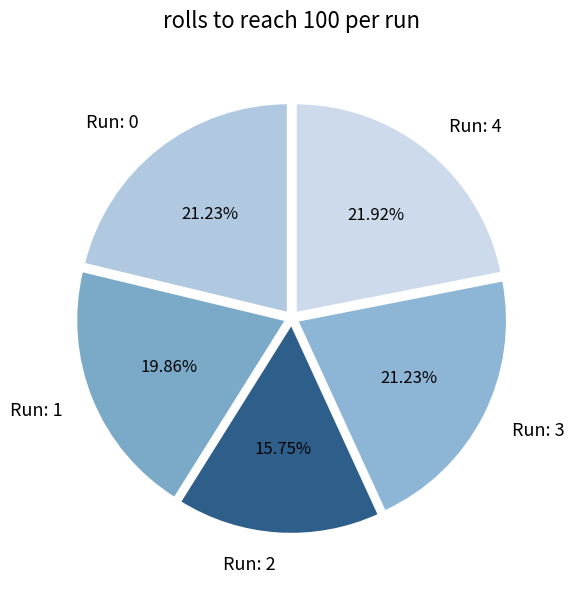

Is there any slice that represents more than half of the pie?

No